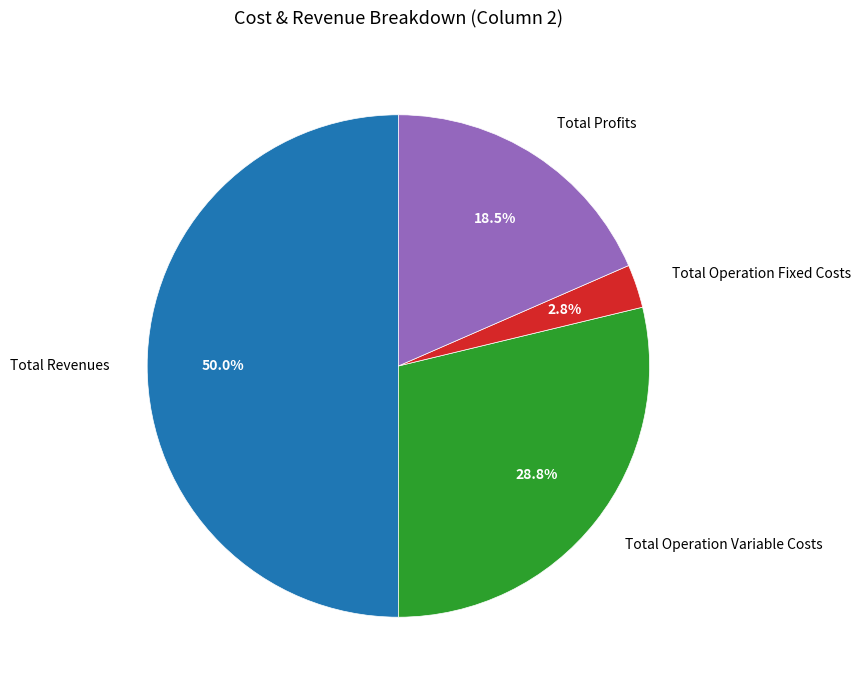

How many slices are in this pie chart?

4